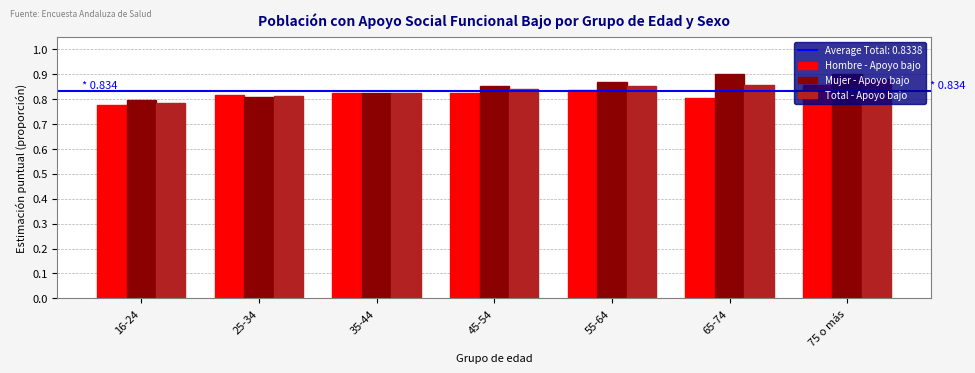

True or false: Total - Apoyo bajo has a value of 0.3 at 55-64.

False